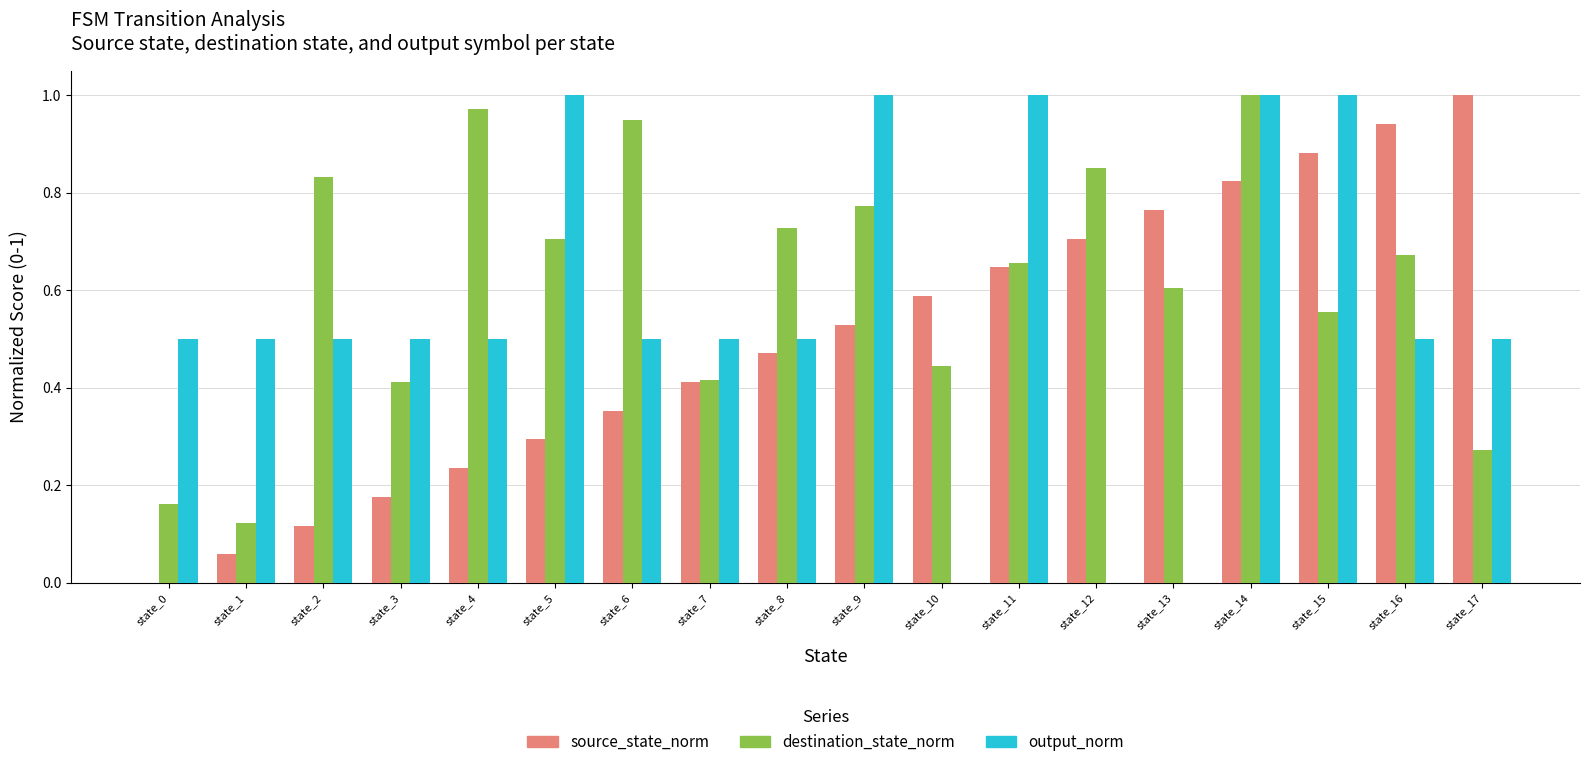

What are all the series names shown in the legend?

source_state_norm, destination_state_norm, output_norm